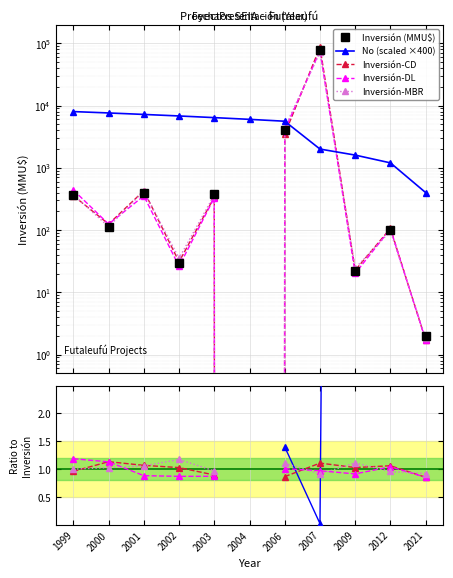

What is the spread (max minus min) of values at 2021?

398